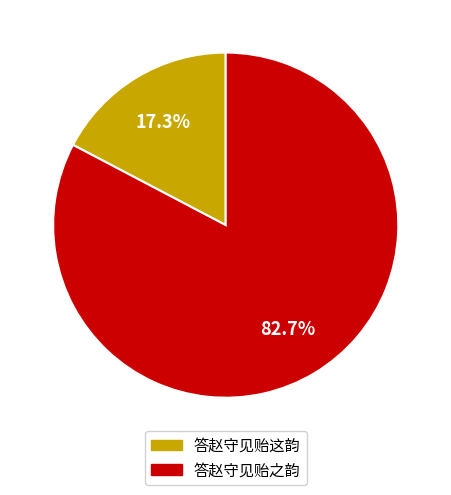

What is the ratio of the value at 答赵守见贻之韵 to the value at 答赵守见贻这韵?

4.8